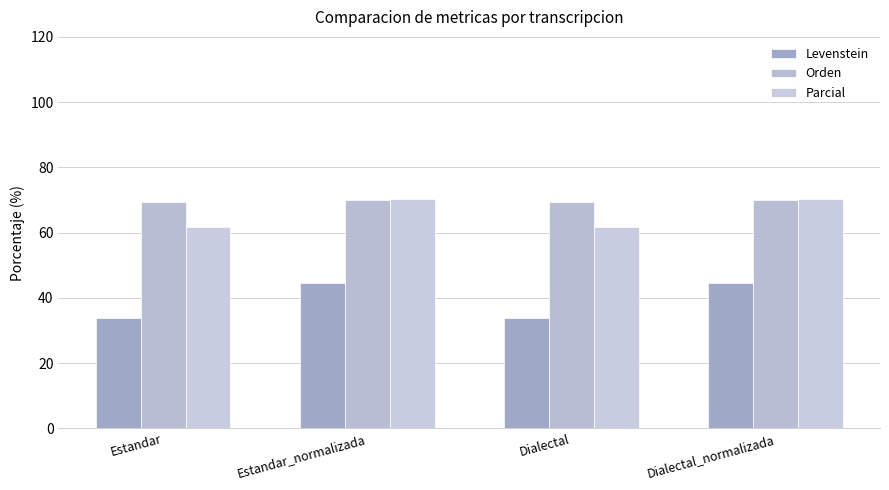

The value of Parcial at Estandar_normalizada is 108.4. True or false?

False